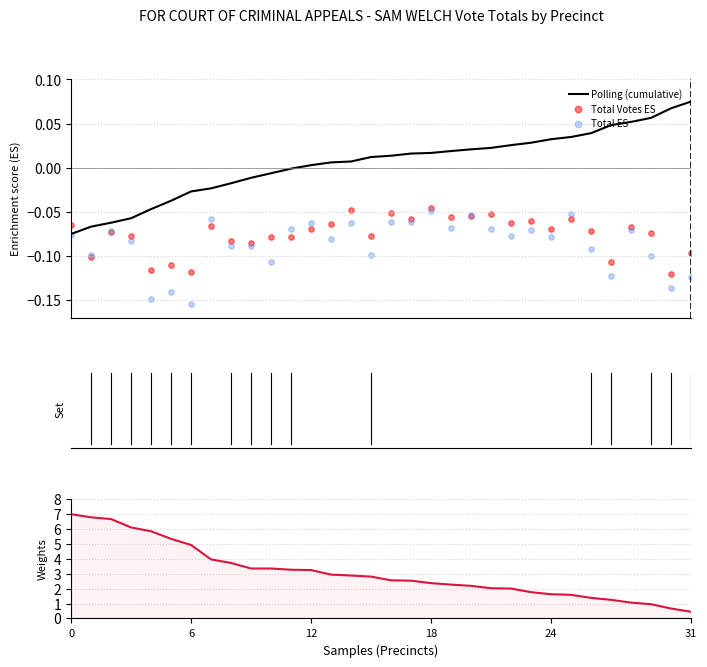

Is the value of Polling (cumulative) at 21 greater than the value of Total ES at 31?

Yes